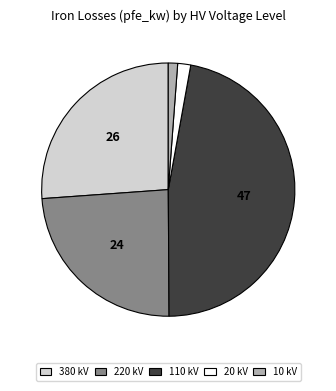

Which slice is the largest?

110 kV